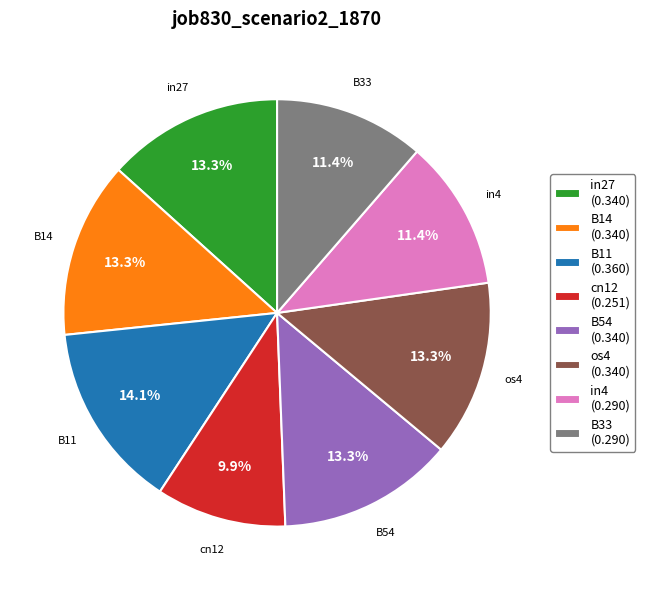

To the nearest percent, what is the average slice percentage?

12%